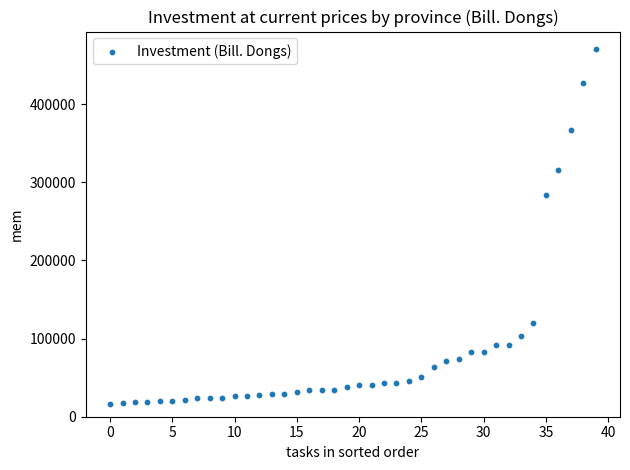

What Y value in the scatter plot is closest to 242912?

283979.5